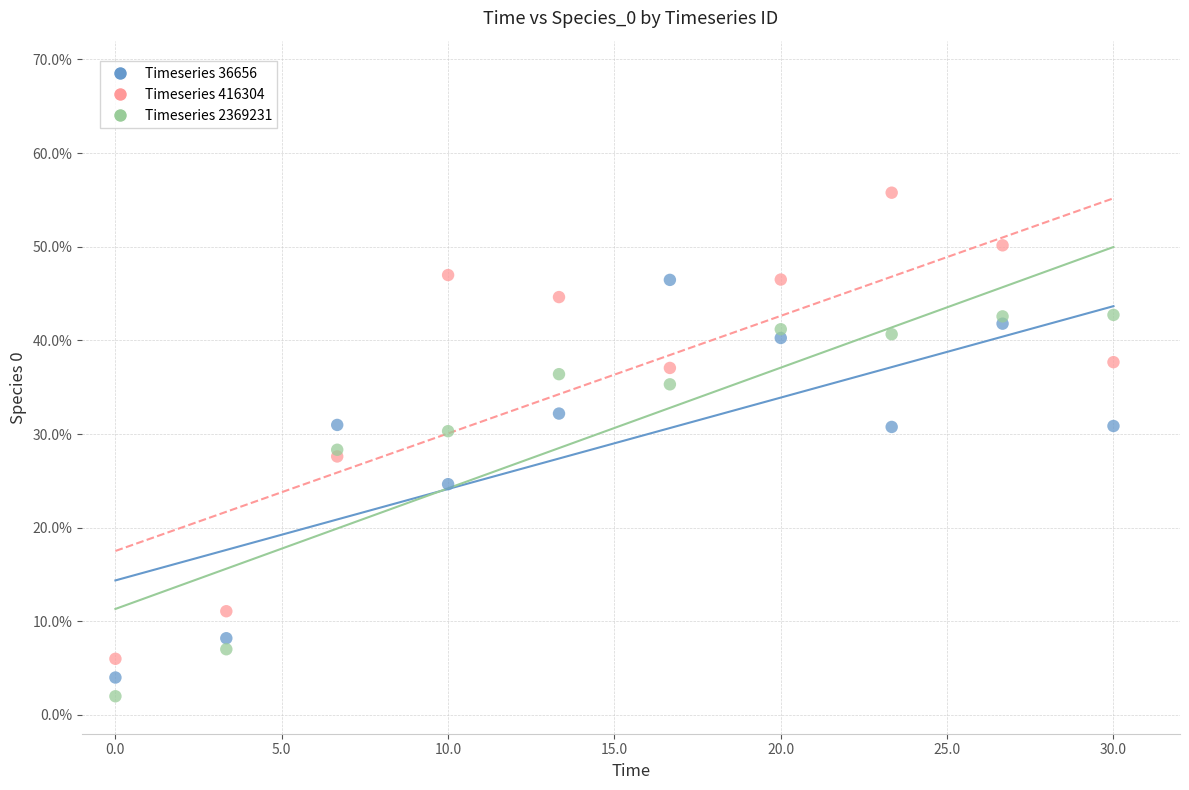

Which series contains the highest Y value?

Timeseries 416304